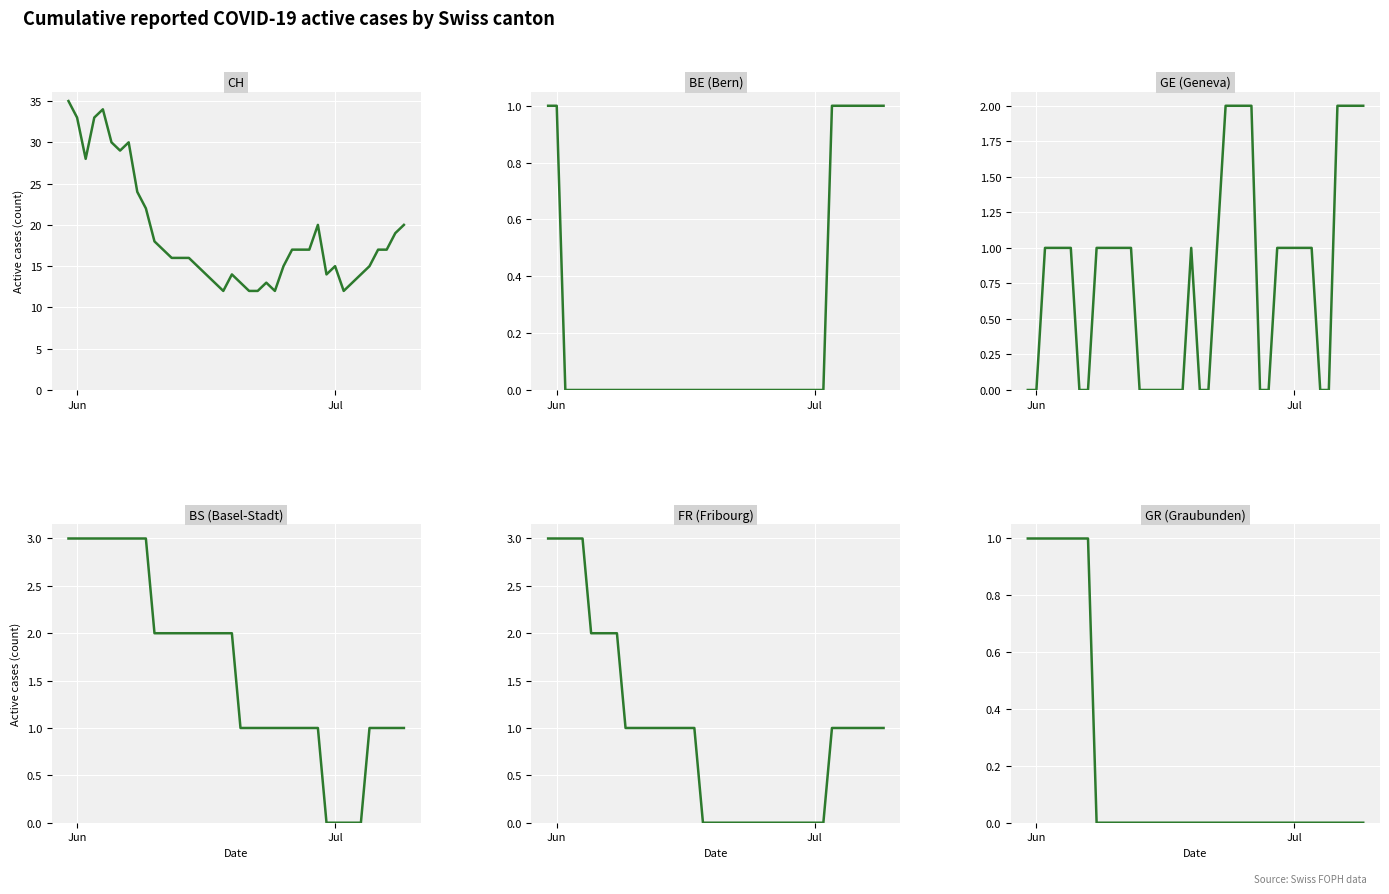

True or false: BE (Bern) has more than 1 interior local peaks.

False